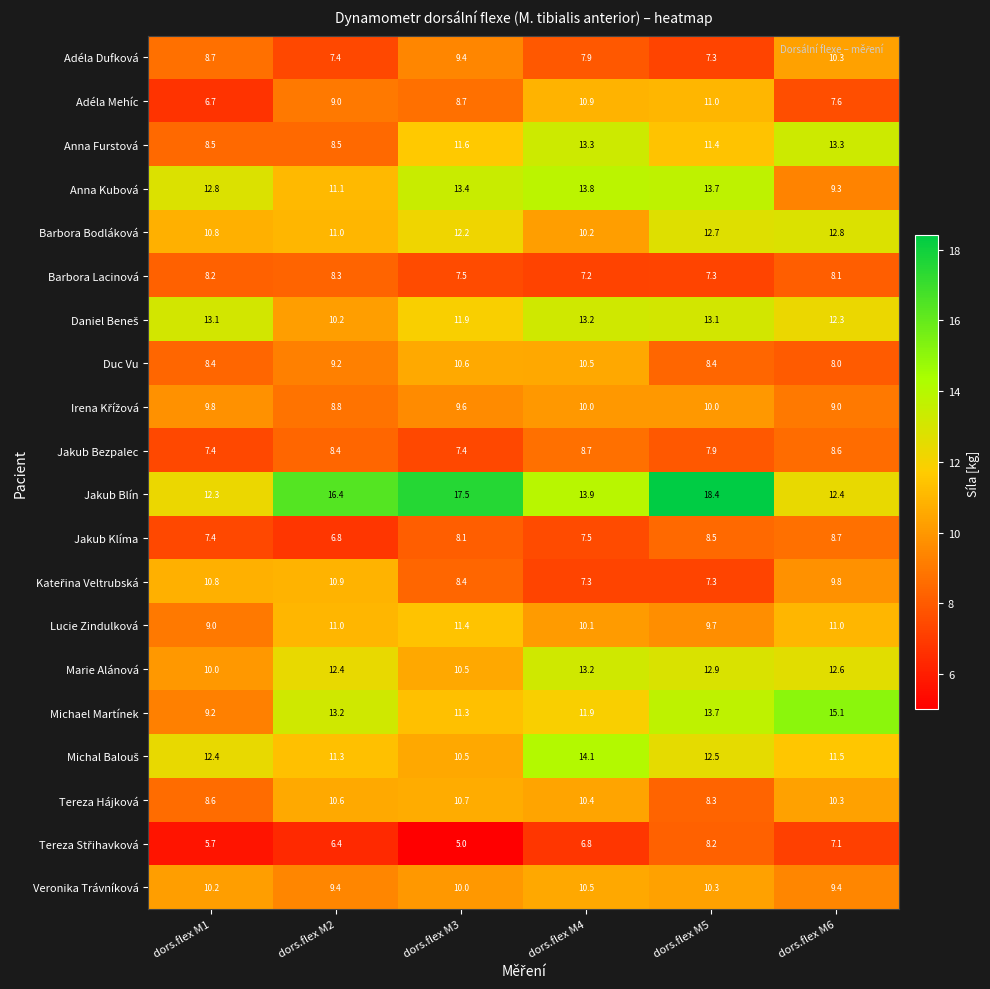

The value of Barbora Bodláková at dors.flex M6 is 8.1. True or false?

False